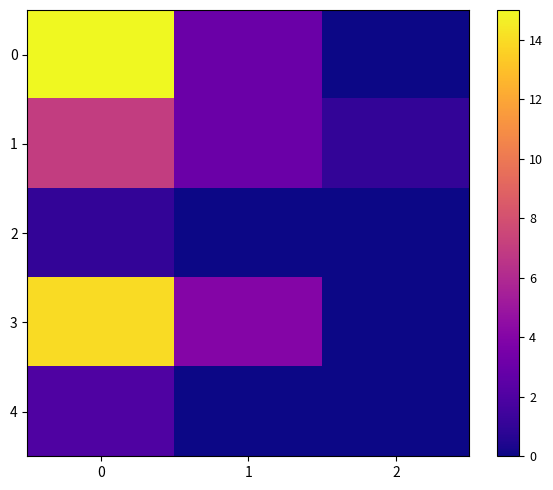

Rank the series by their maximum value, from highest to lowest.

0, 3, 1, 4, 2